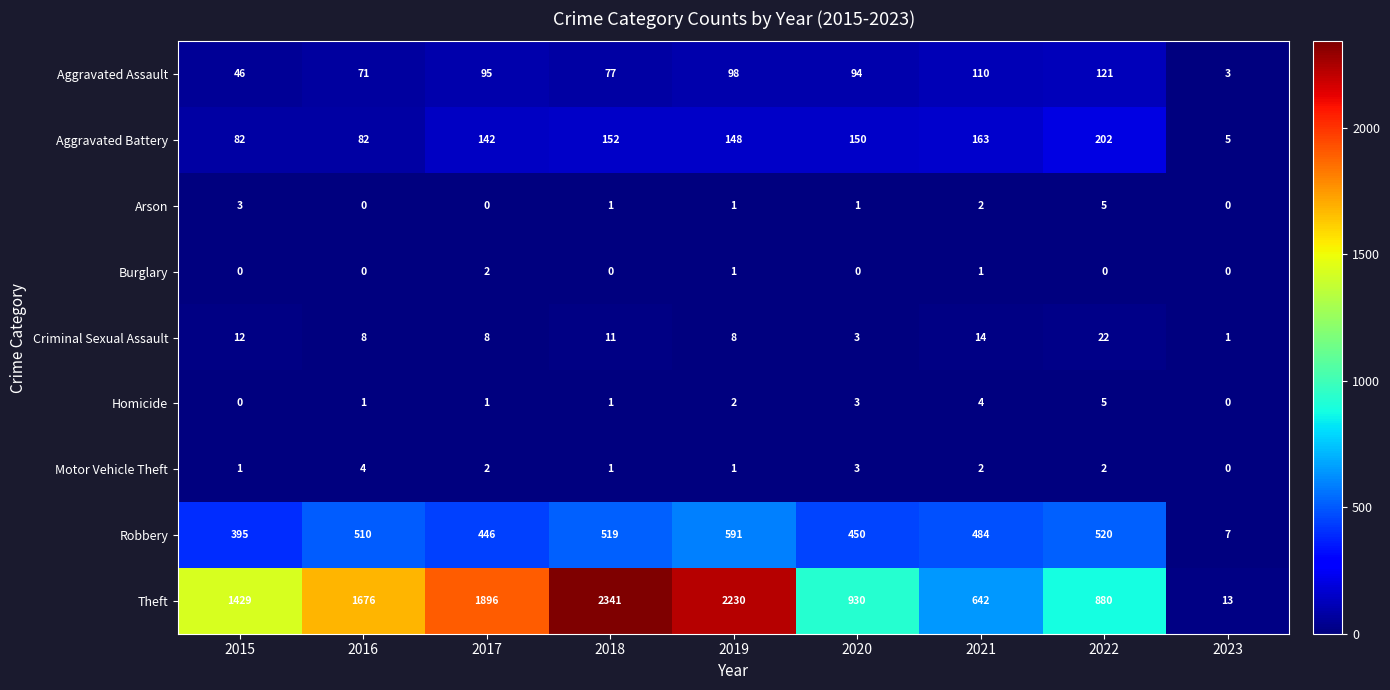

What is the total value across all series at 2022?

1757